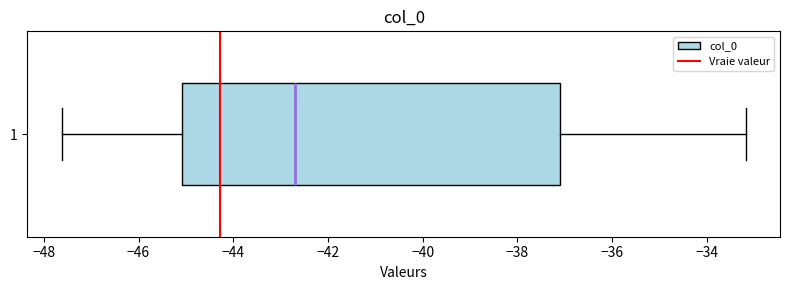

Transcribe this box plot: give where the median line is, the range the box spans, and where the two whiskers end, as read against the x-axis. The values are not printed on the chart, so give them approximately, as read against the axis.

median -42.6, box -45.0 to -37.0, whiskers -47.6 to -33.2